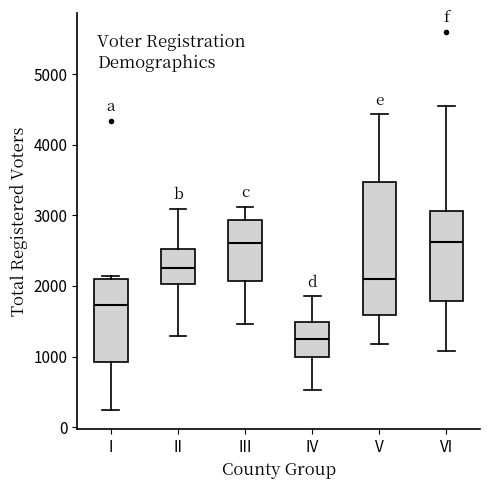

Reading left to right, transcribe this box plot: for each box, give where its median line is, the range the box spans, and where its two whiskers end, as read against the y-axis. The values are not printed on the chart, so give them approximately, as read against the axis.

I: median 1700, box 900 to 2100, whiskers 200 to 2100 (just above the box's upper edge)
II: median 2300, box 2000 to 2500, whiskers 1300 to 3100
III: median 2600, box 2100 to 2900, whiskers 1500 to 3100
IV: median 1200, box 1000 to 1500, whiskers 500 to 1900
V: median 2100, box 1600 to 3500, whiskers 1200 to 4400
VI: median 2600, box 1800 to 3100, whiskers 1100 to 4500